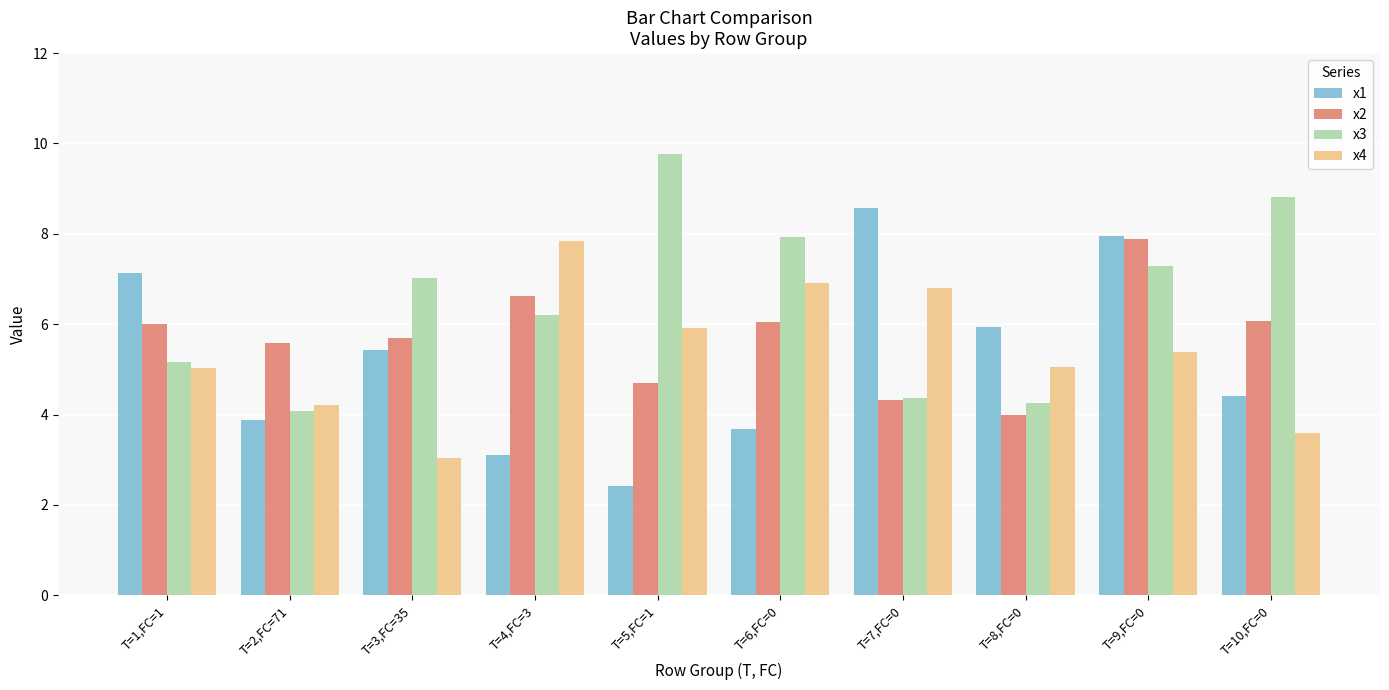

Rank the series at T=4,FC=3 from highest to lowest value.

x4, x2, x3, x1